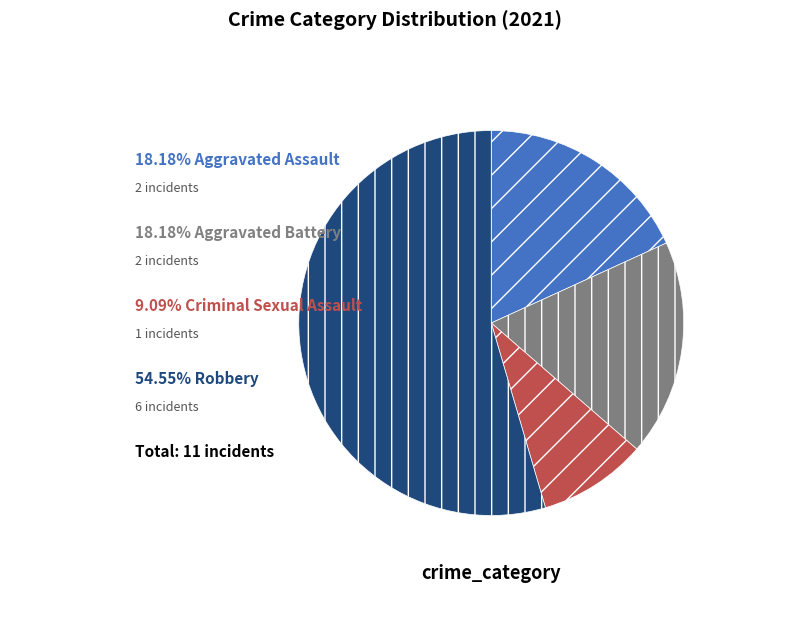

Is there any slice that represents more than half of the pie?

Yes